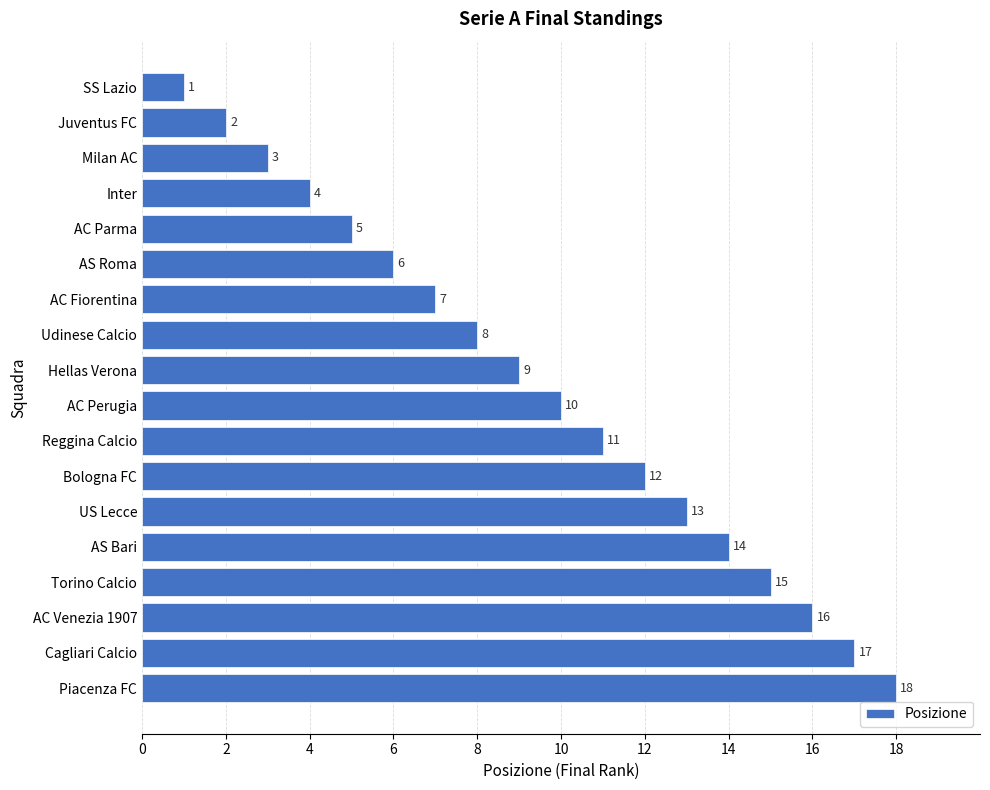

What is the ratio of the value at AS Roma to the value at SS Lazio?

6.0